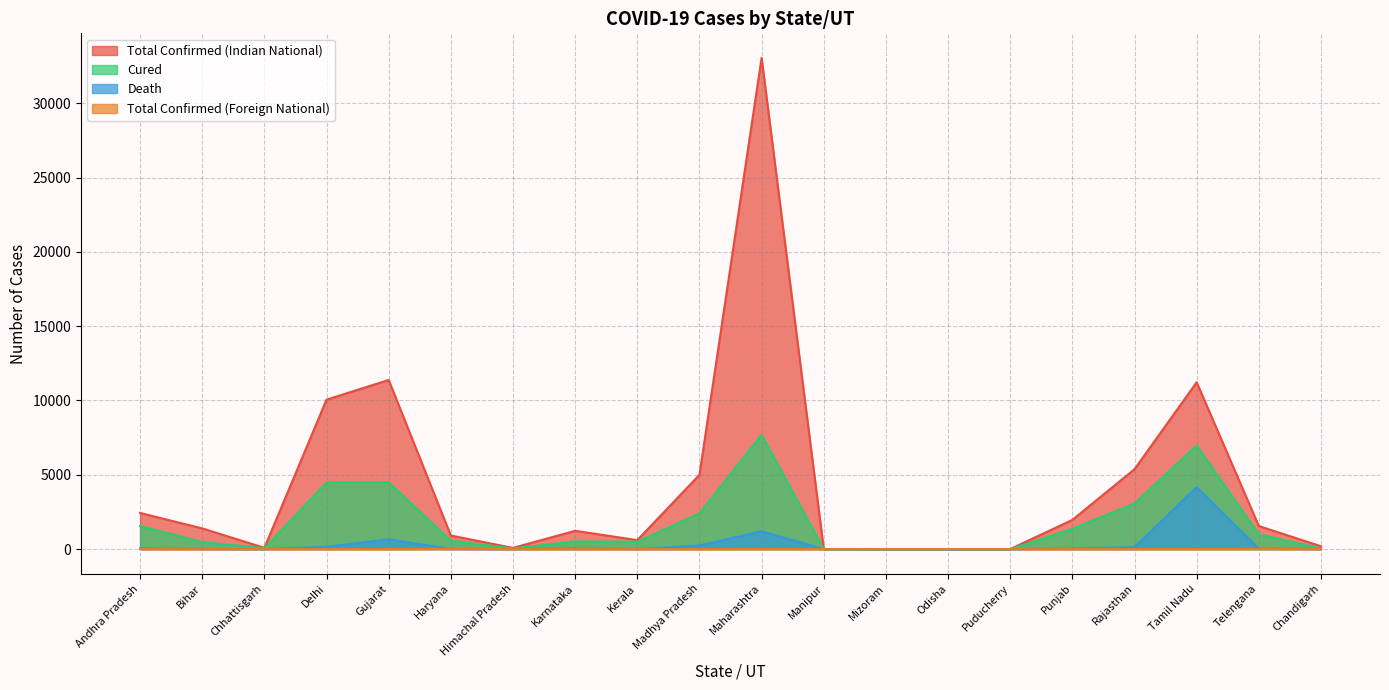

True or false: Total Confirmed (Indian National) has a value of 4 at Manipur.

False